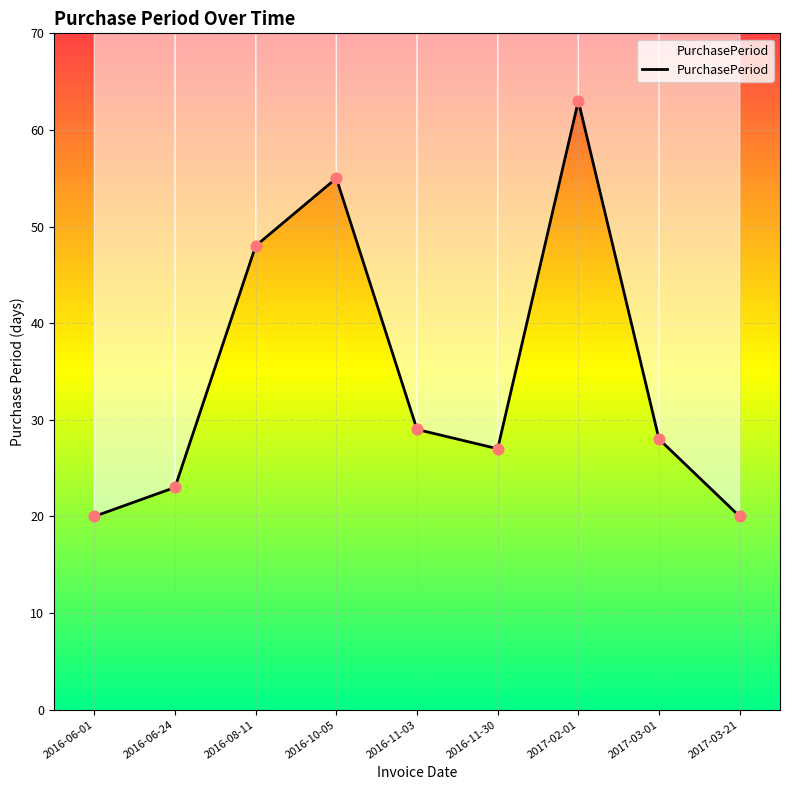

What is the change in value from 2016-10-05 to 2016-11-30?

-28